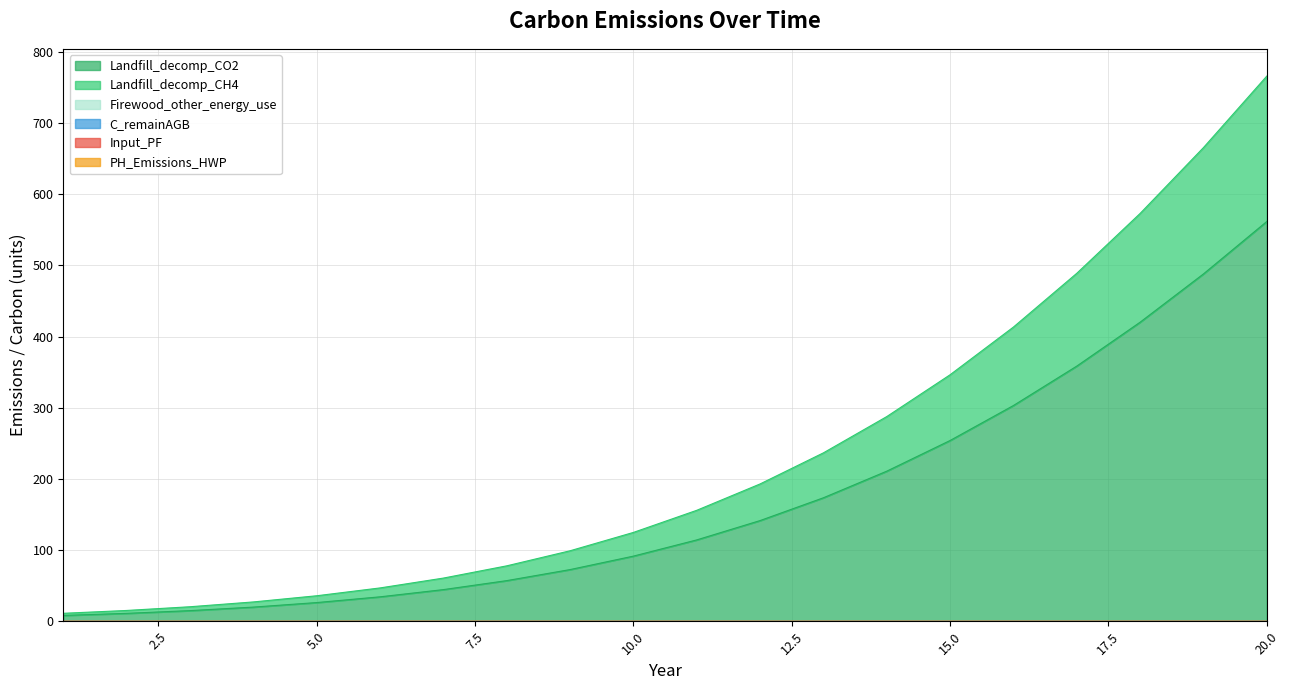

True or false: C_remainAGB and Landfill_decomp_CH4 intersect in this chart.

False